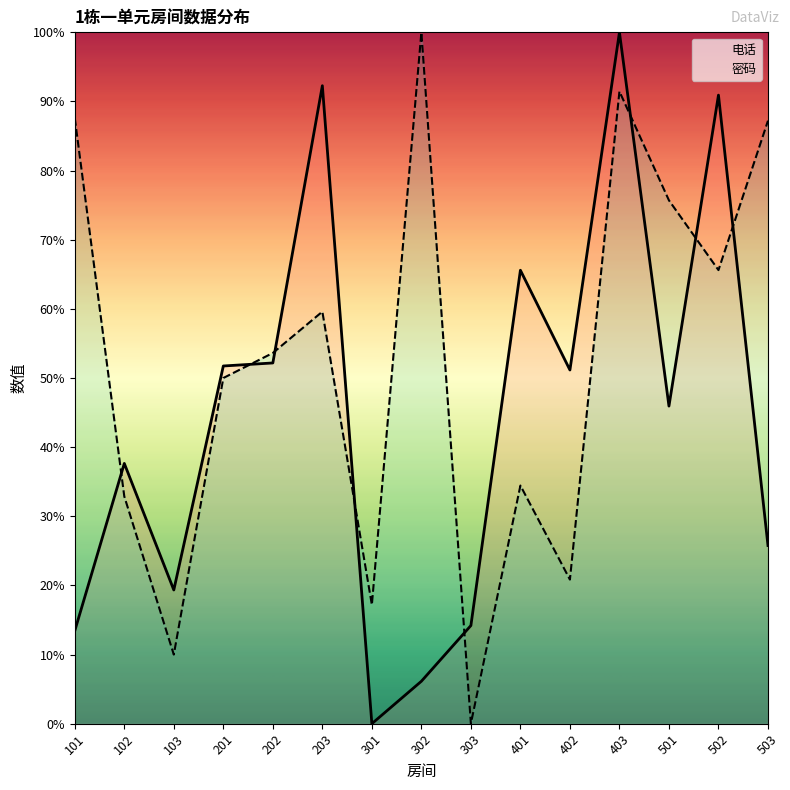

What is the value of the 密码 point at the 12th from the left?

91.5